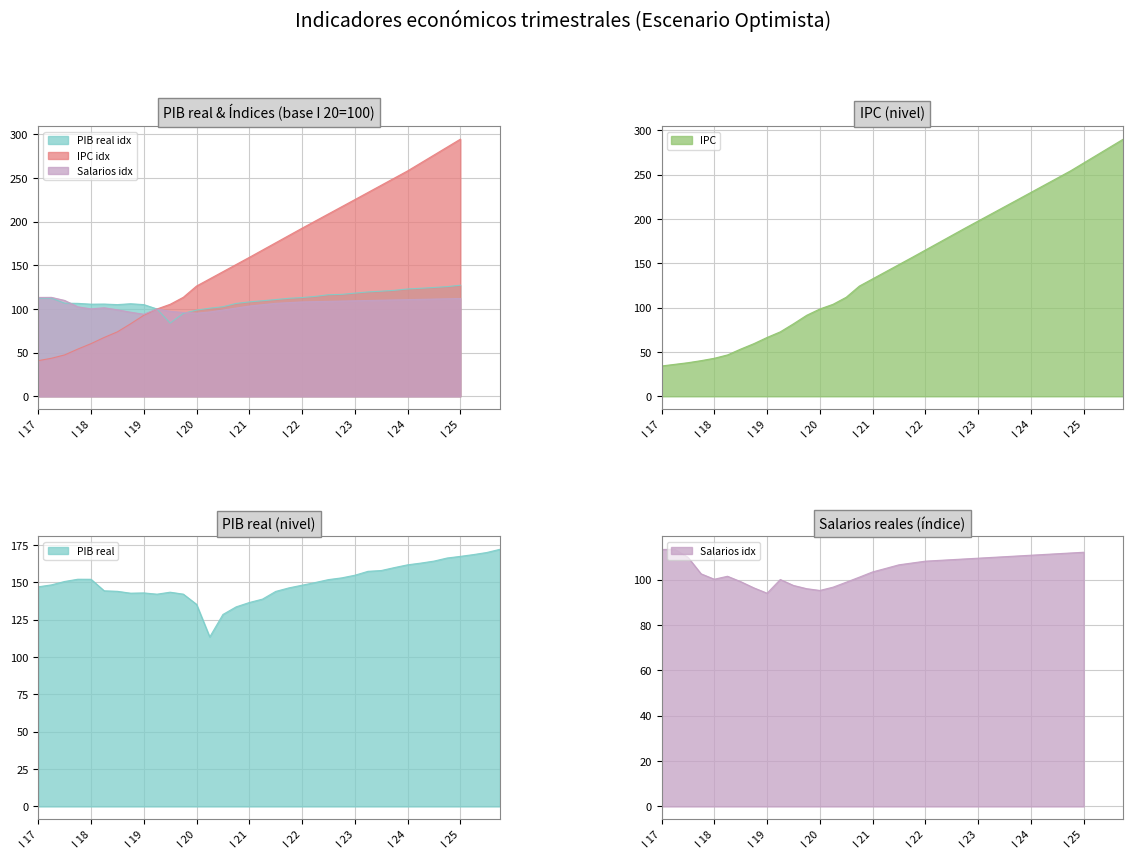

The value of IPC at I 22 is 225.2. True or false?

False